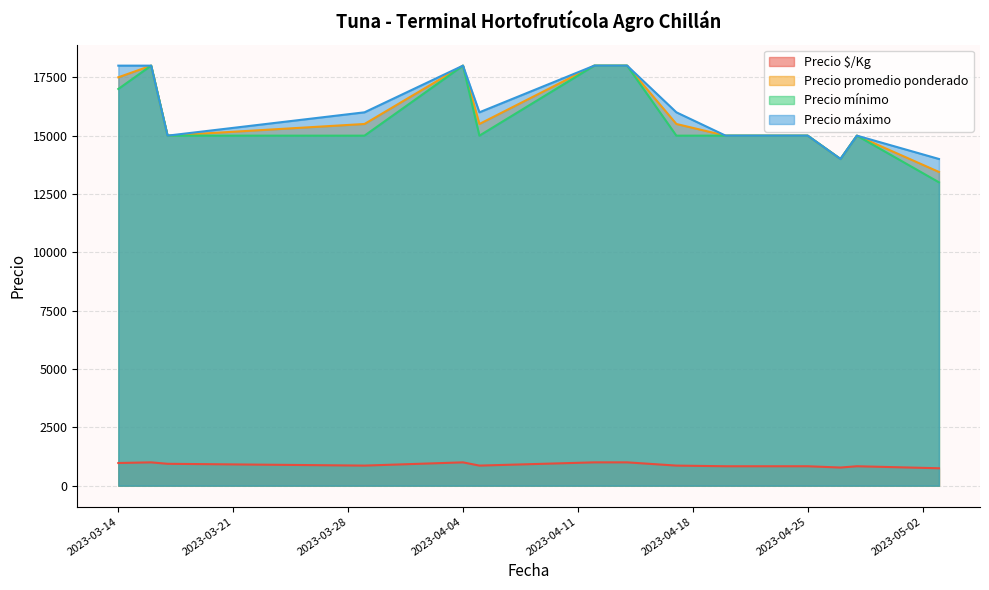

How many series are shown in this chart?

4